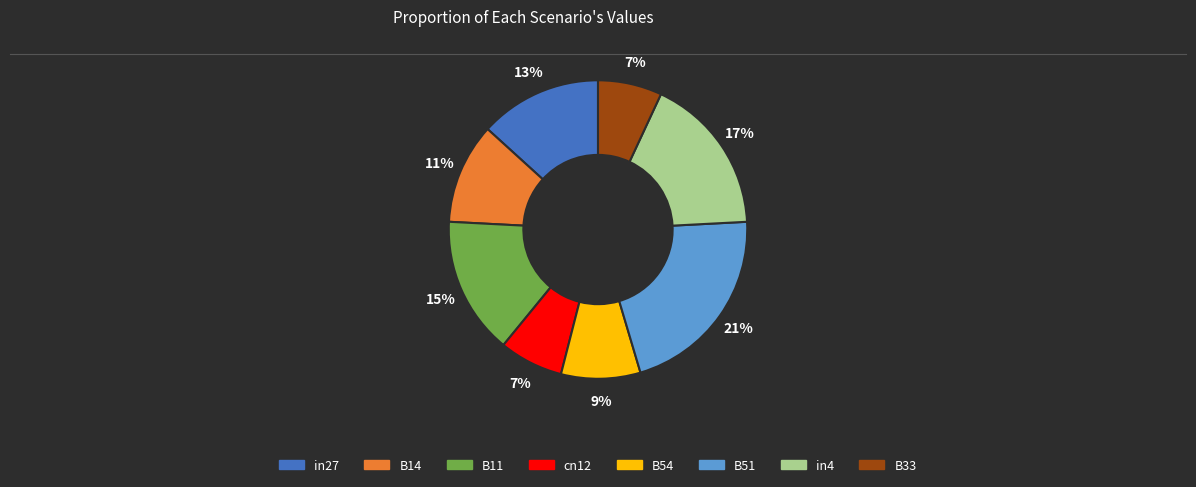

Is it true that B54 is 1% of the pie?

False